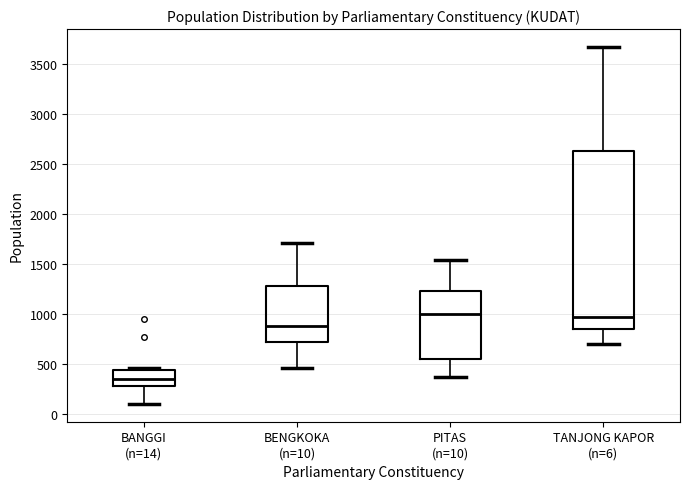

Reading left to right, read every box against the y-axis: the position of its median line, the range the box covers, and the ends of its whiskers. The values are not printed on the chart, so give them approximately, as read against the axis.

BANGGI (n=14): median 350, box 300 to 450, whiskers 100 to 450 (just above the box's upper edge)
BENGKOKA (n=10): median 900, box 700 to 1300, whiskers 450 to 1700
PITAS (n=10): median 1000, box 550 to 1250, whiskers 350 to 1550
TANJONG KAPOR (n=6): median 950, box 850 to 2650, whiskers 700 to 3650